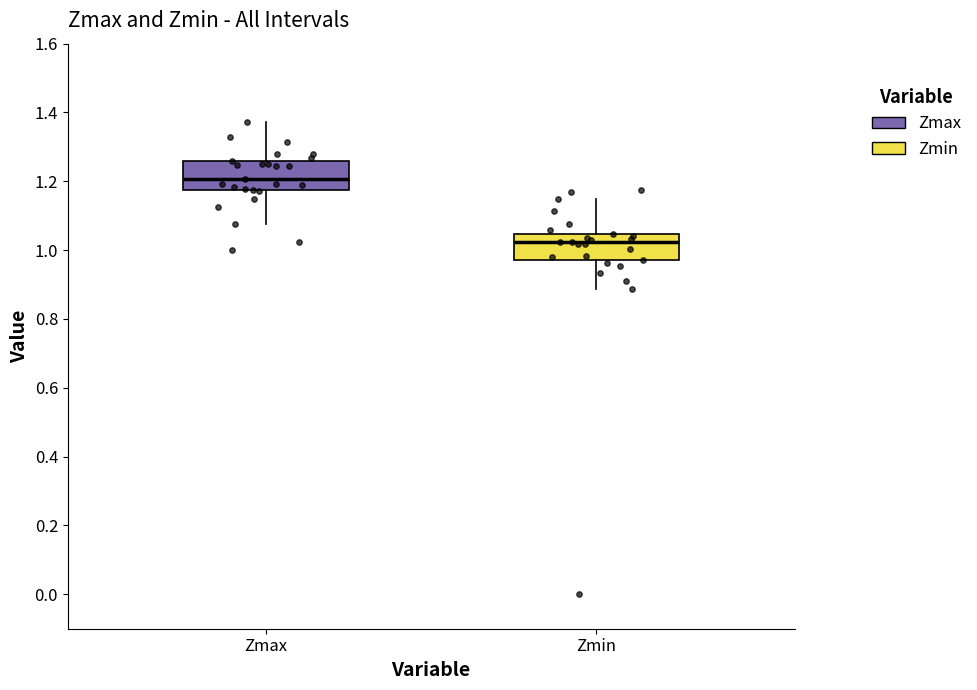

Reading left to right, transcribe this box plot: for each box, give where its median line is, the range the box spans, and where its two whiskers end, as read against the y-axis. The values are not printed on the chart, so give them approximately, as read against the axis.

Zmax: median 1.20, box 1.18 to 1.26, whiskers 1.08 to 1.38
Zmin: median 1.02, box 0.98 to 1.04, whiskers 0.88 to 1.14